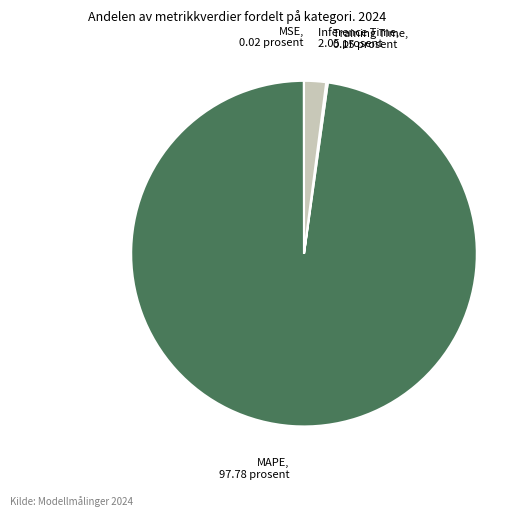

Count the number of slices in the pie.

4